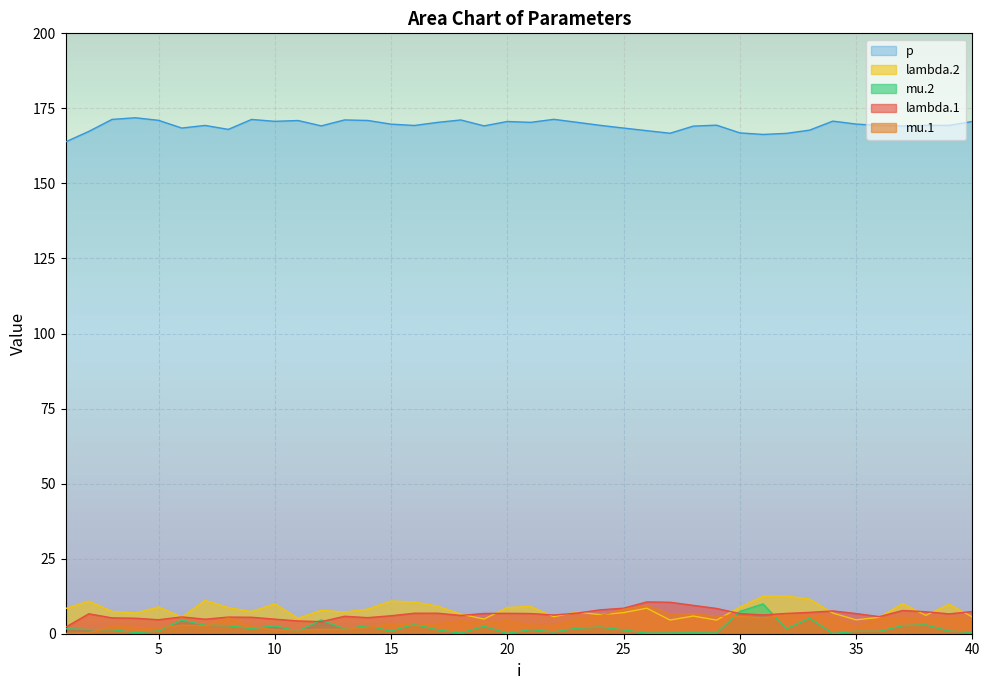

True or false: mu.2 has a value of 0.9 at 9.

False